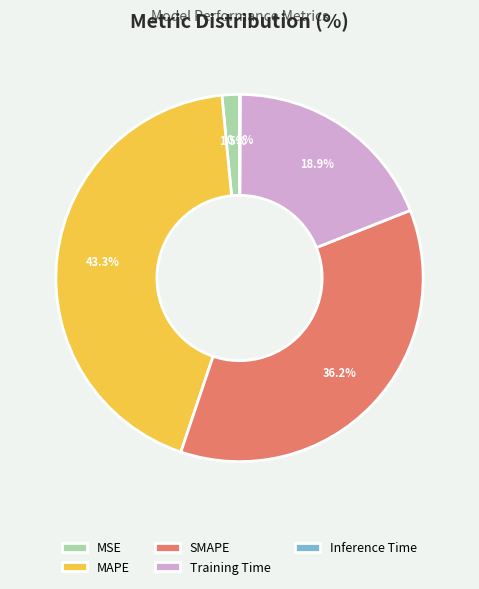

Is the sum of Training Time and MSE greater than half?

No